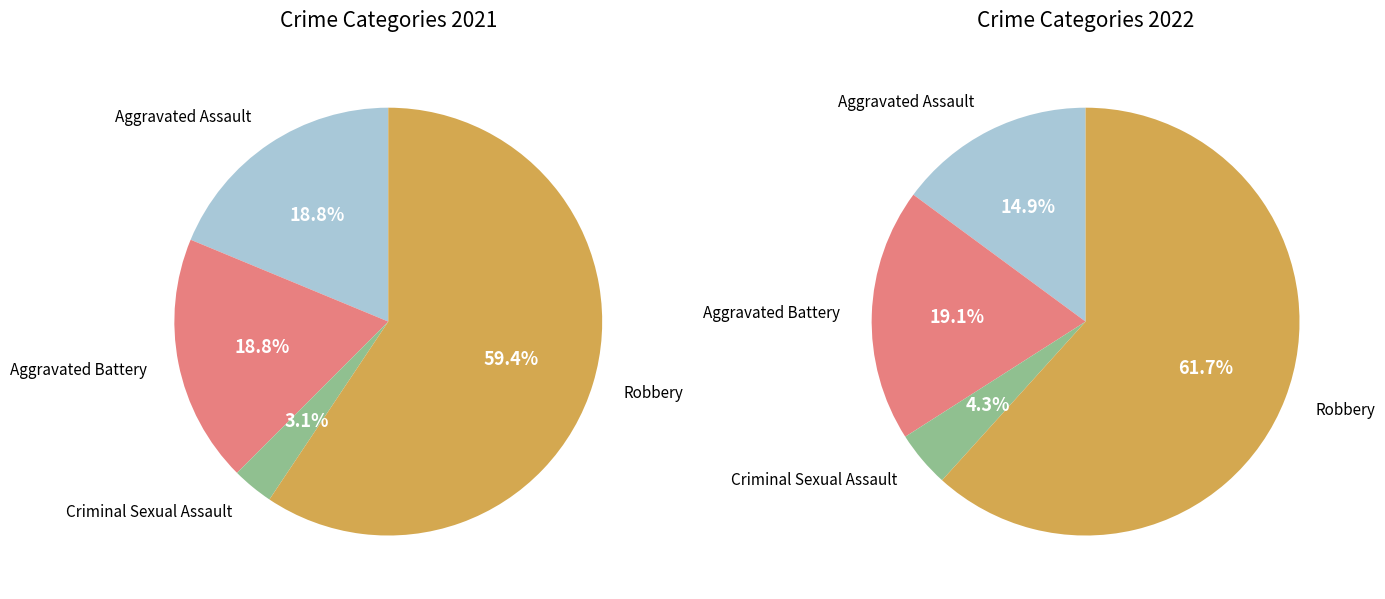

Is it true that Criminal Sexual Assault is 1% of the pie?

False